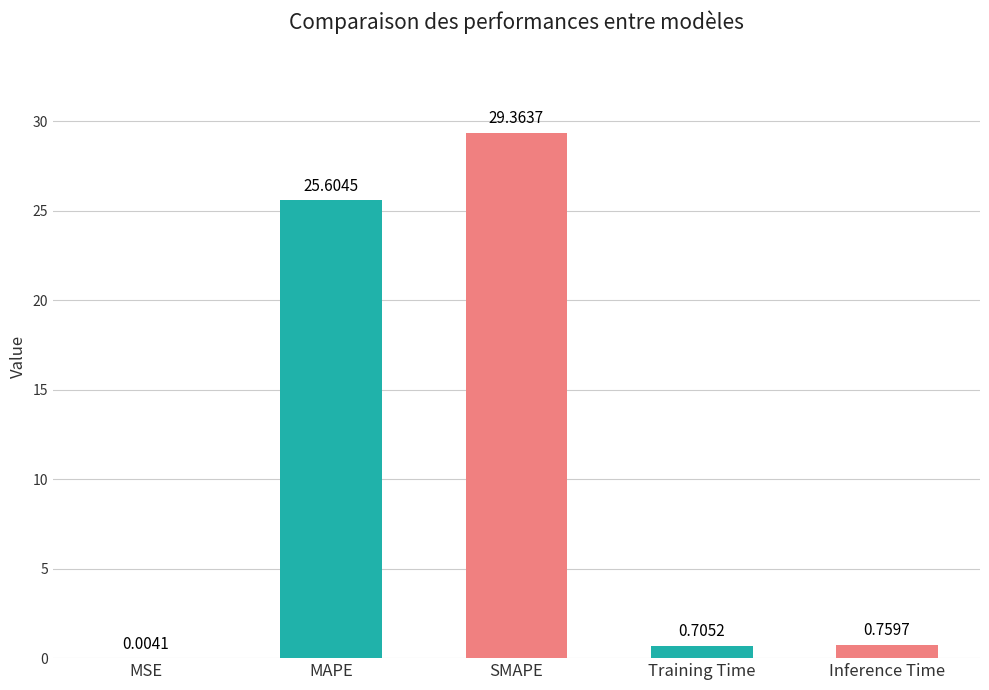

What is the sum of all values?

56.4